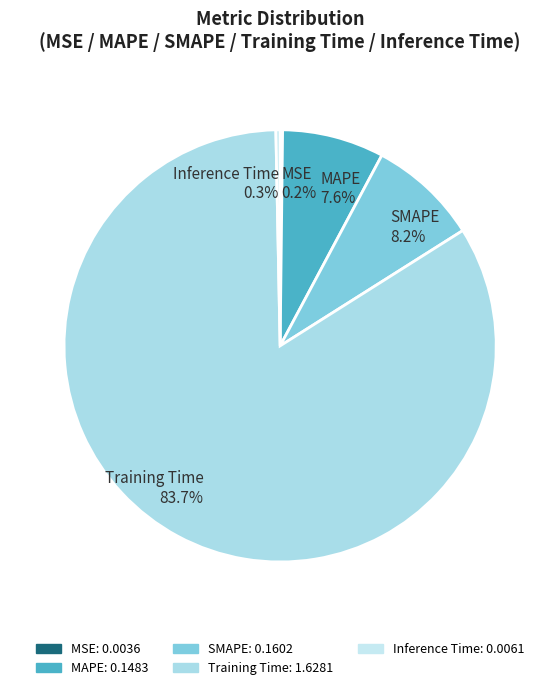

True or false: Training Time accounts for 71% of the total.

False